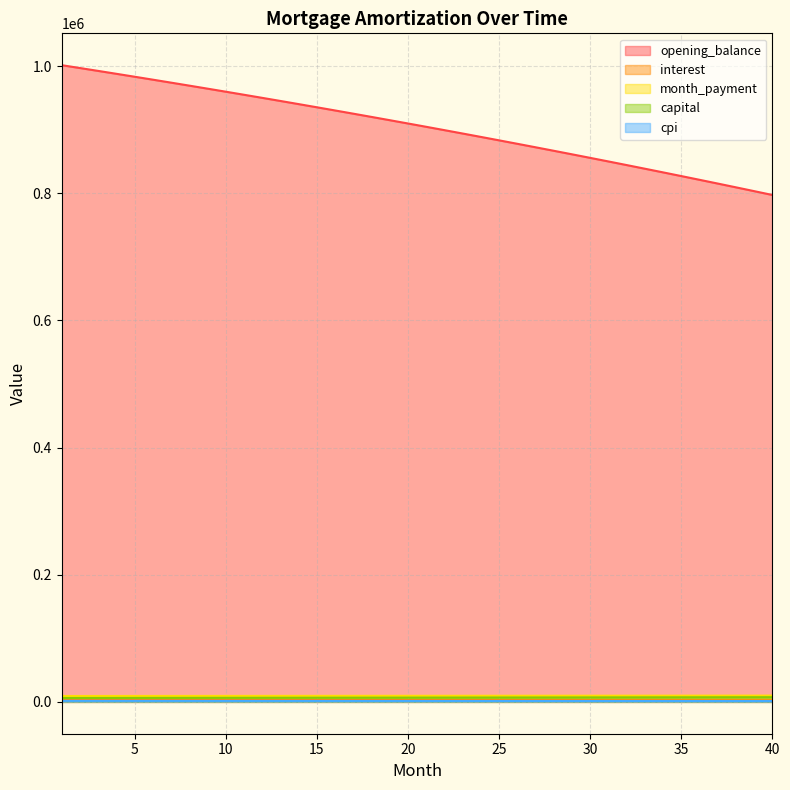

How many lines are shown in the chart?

5